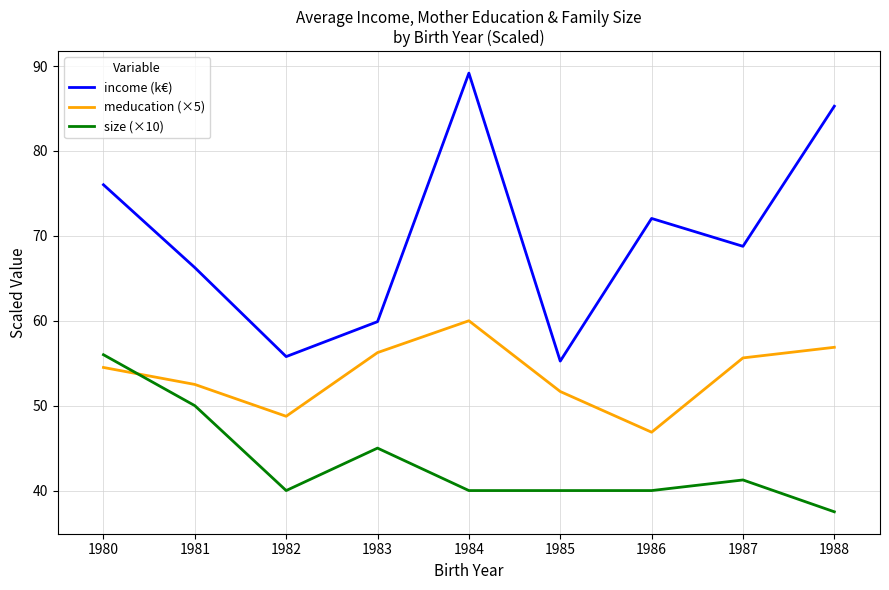

The value of income (k€) at 1984 is 135.5. True or false?

False